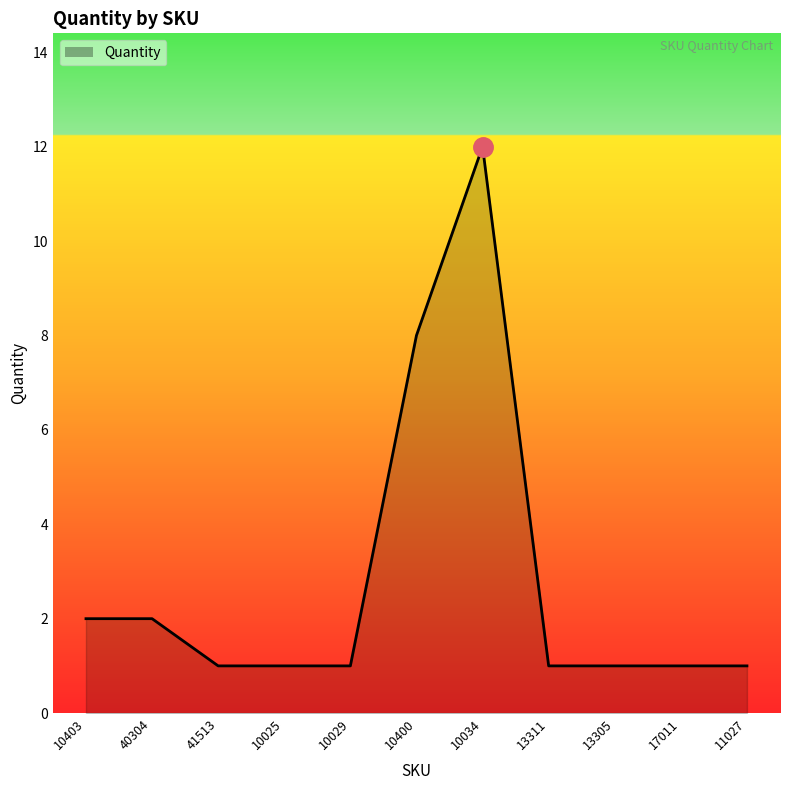

True or false: the data shows 19 at 10034.

False